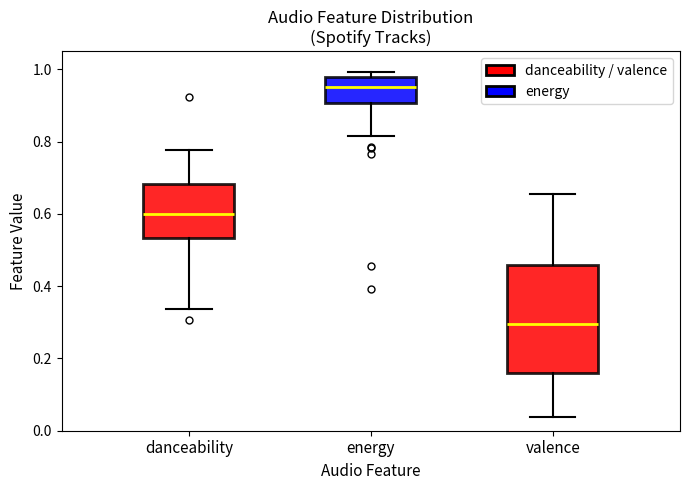

Reading left to right, read every box against the y-axis: the position of its median line, the range the box covers, and the ends of its whiskers. The values are not printed on the chart, so give them approximately, as read against the axis.

danceability: median 0.60, box 0.54 to 0.68, whiskers 0.34 to 0.78
energy: median 0.96, box 0.90 to 0.98, whiskers 0.82 to 1.00
valence: median 0.30, box 0.16 to 0.46, whiskers 0.04 to 0.66